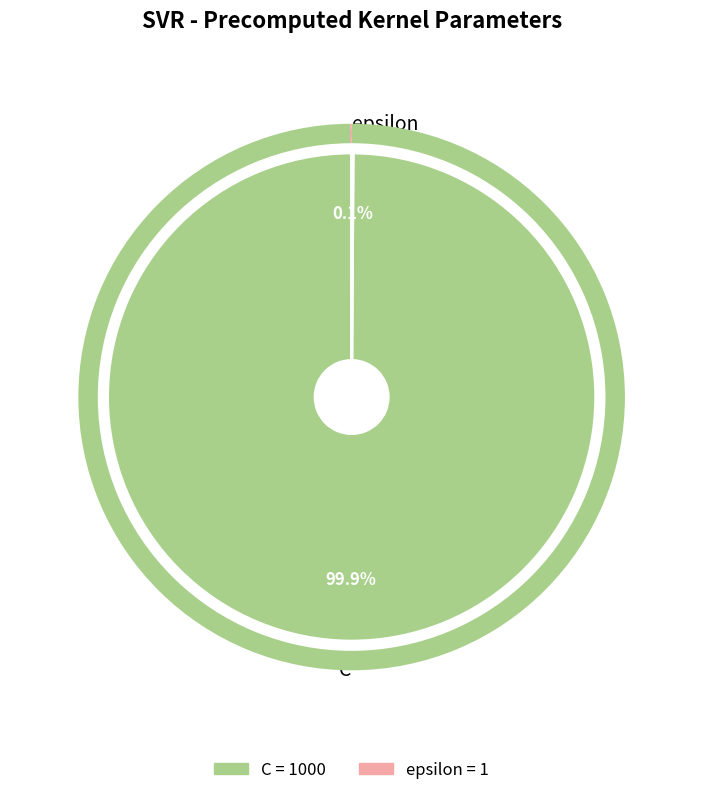

Does C account for over 50% of the chart?

Yes